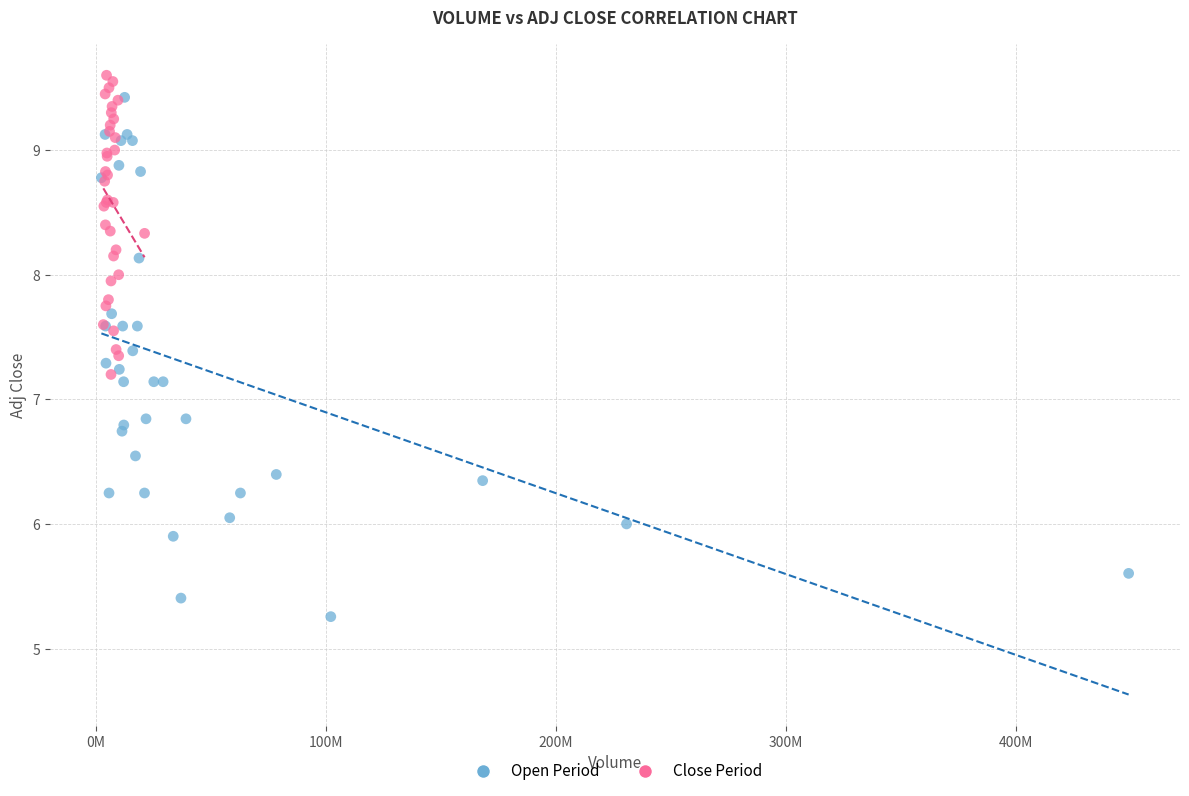

Which series has the widest spread of Y values?

Open Period